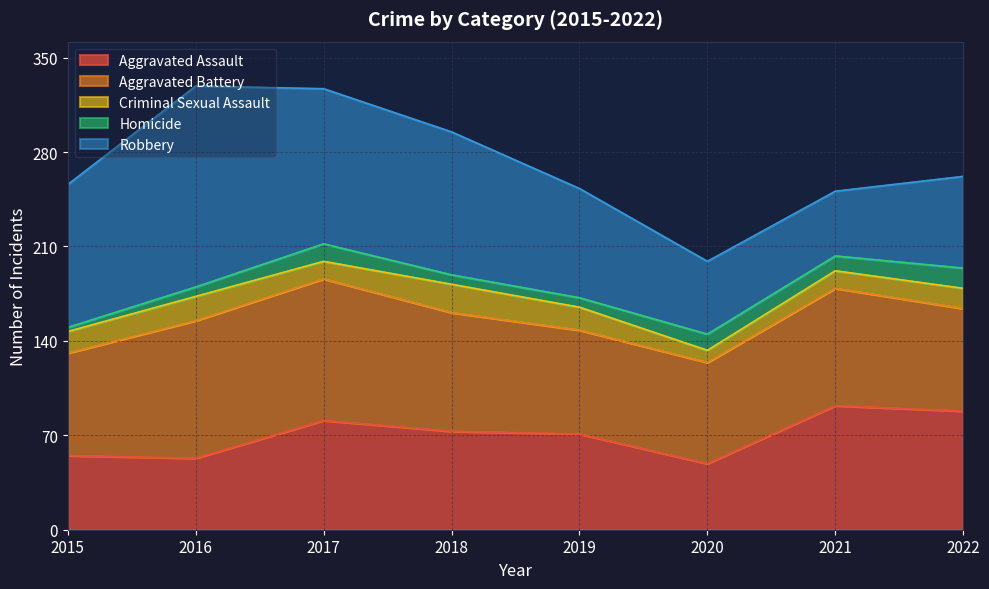

Reading right to left, what are all the values shown in this chart?

Aggravated Assault: 88	92	49	71	73	81	53	55
Aggravated Battery: 76	87	75	77	88	105	102	76
Criminal Sexual Assault: 15	13	9	17	21	13	18	16
Homicide: 15	11	12	7	7	13	7	3
Robbery: 68	48	54	81	106	115	149	106